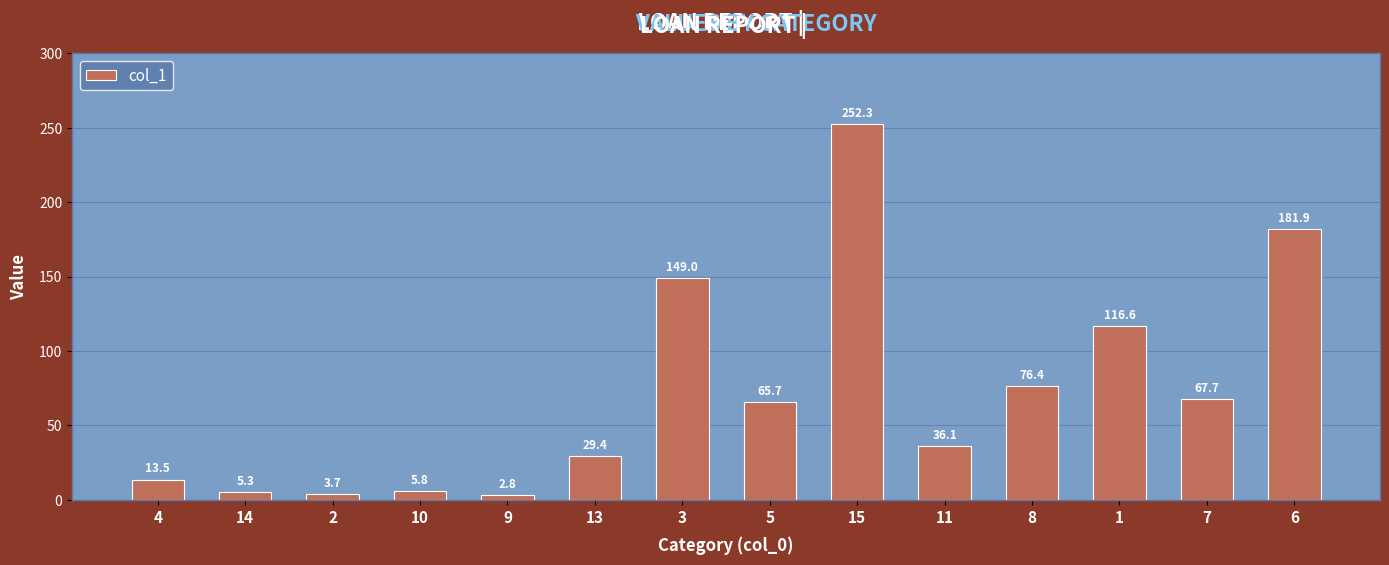

What is the ratio of the value at 1 to the value at 14?

22.0